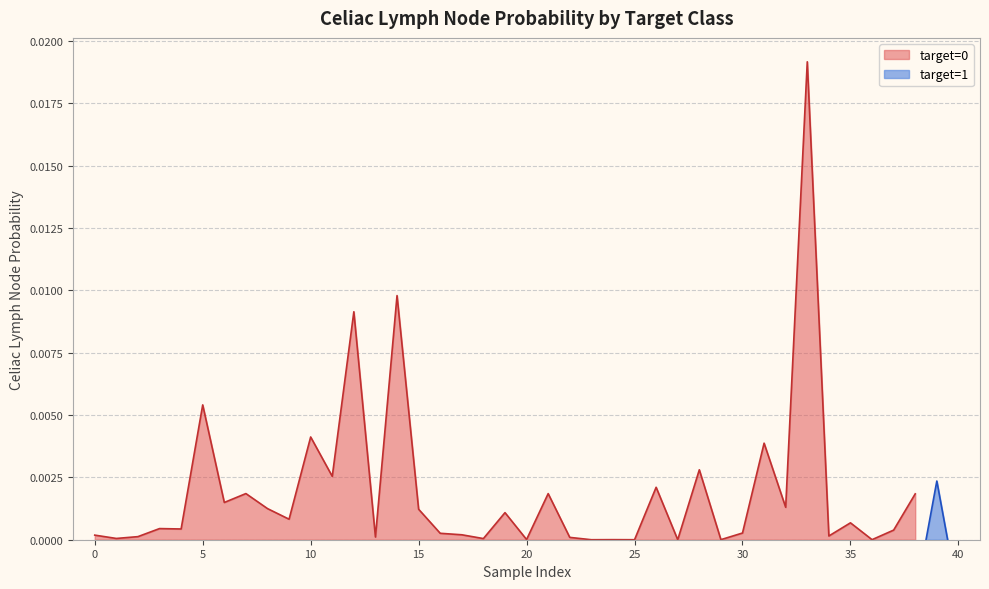

How many interior local peaks (higher than both neighbors) does the data have?

14